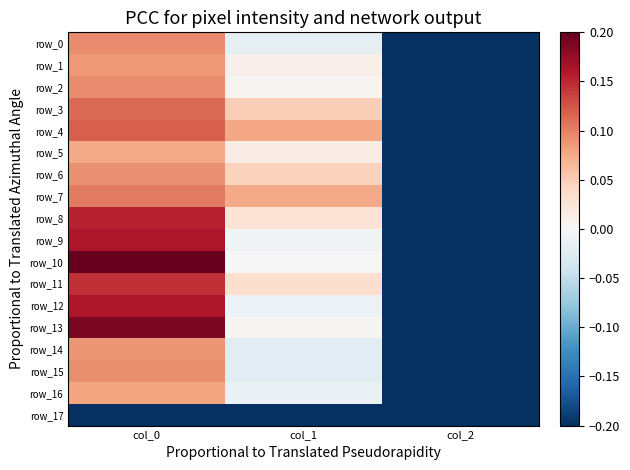

At which category is the sum across all series the highest?

col_0